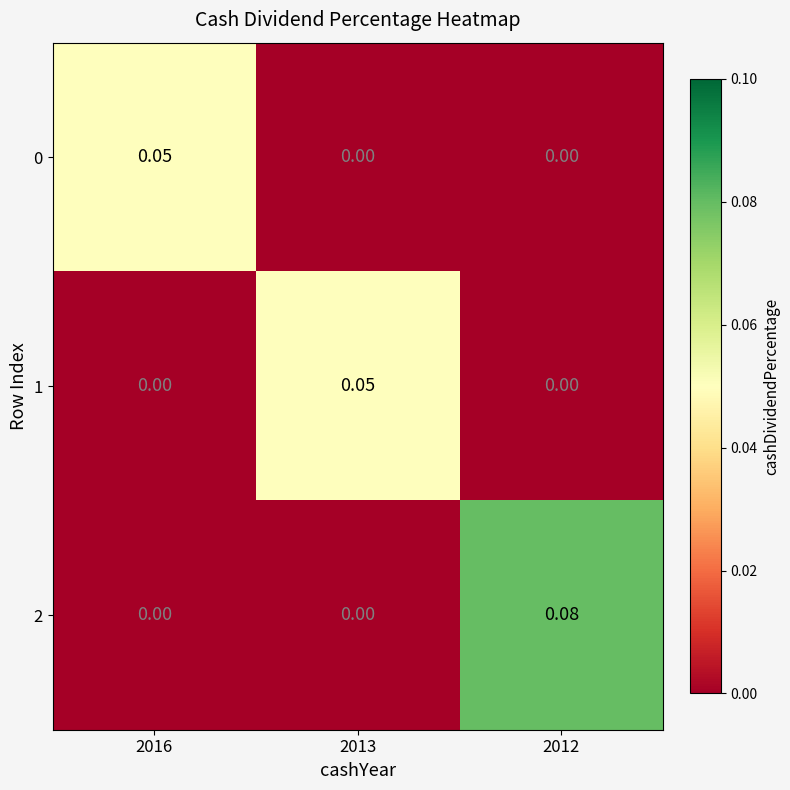

Which series has the largest total across all categories?

2